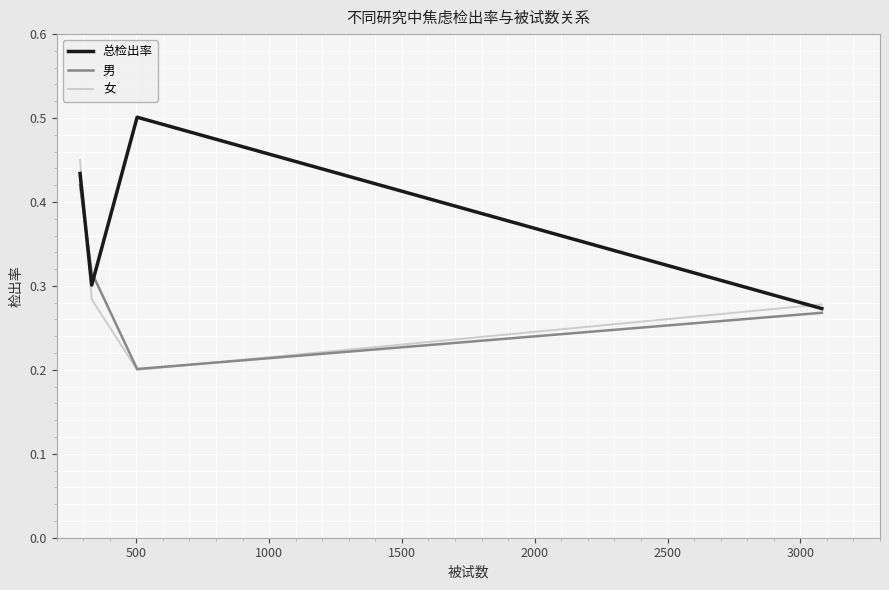

Rank the series by their maximum value, from lowest to highest.

男, 女, 总检出率